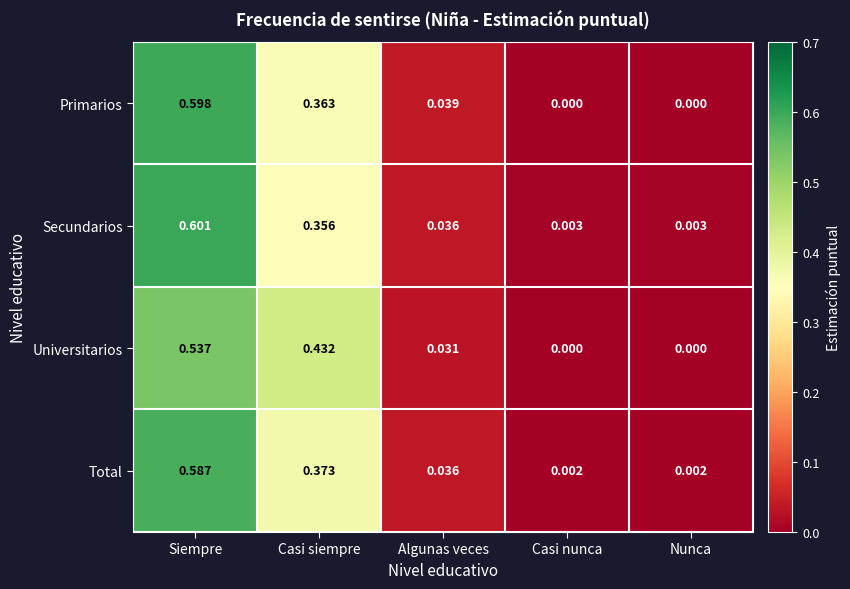

How many categories are shown in the chart?

5